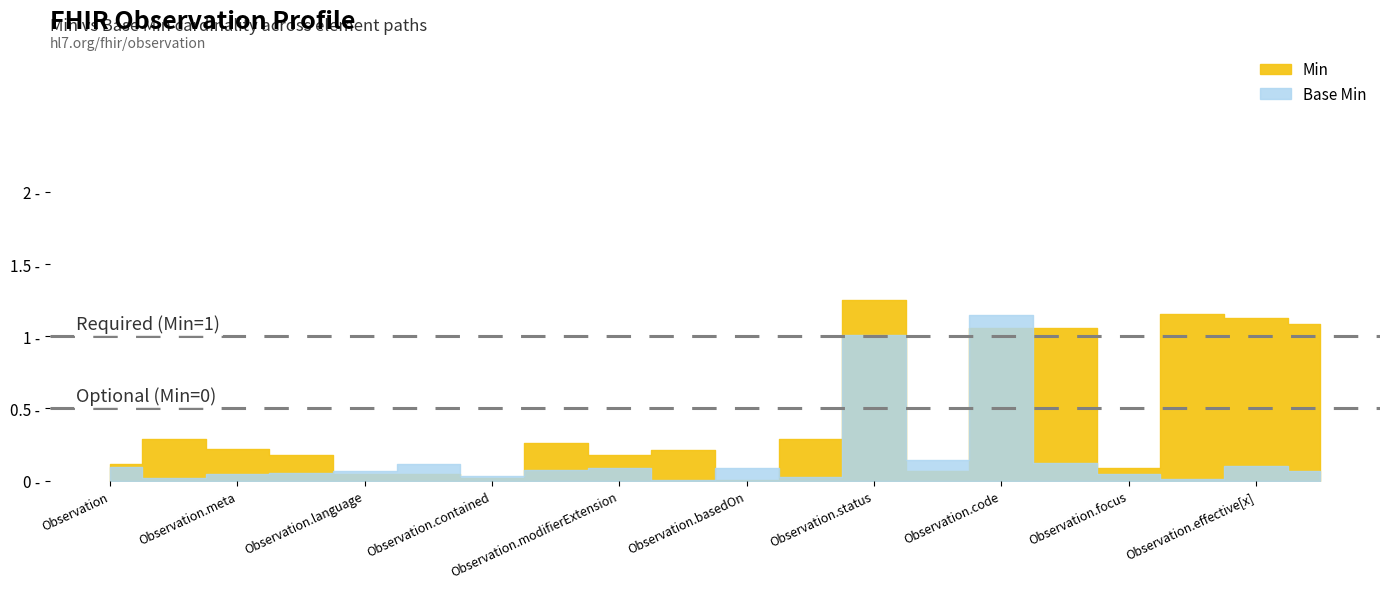

Is the value of Base Min at Observation.basedOn greater than the value of Min at Observation.identifier?

No